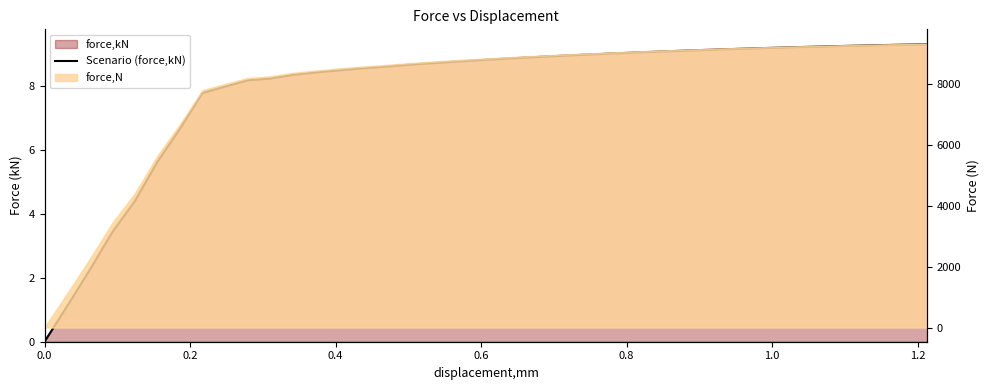

What is the sum of all values?

315.6